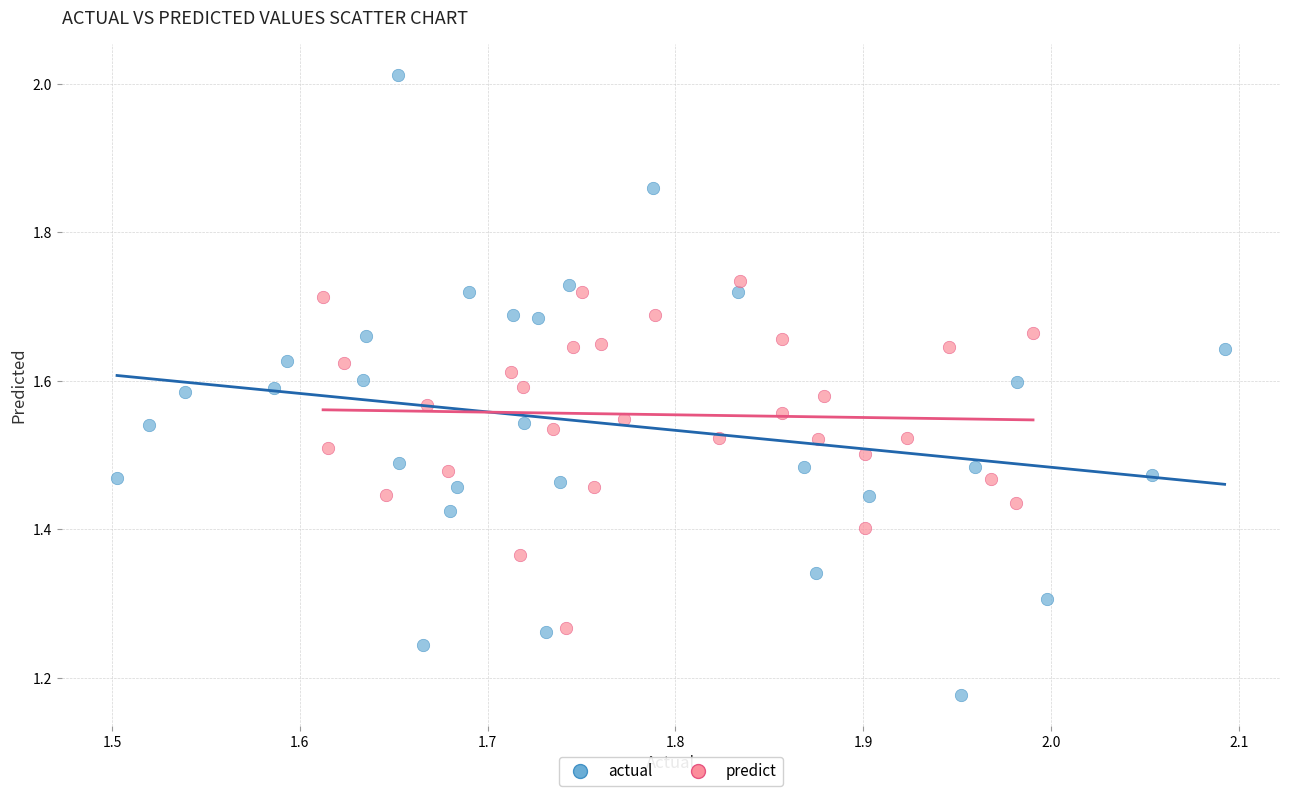

Which series reaches the maximum Y coordinate?

actual